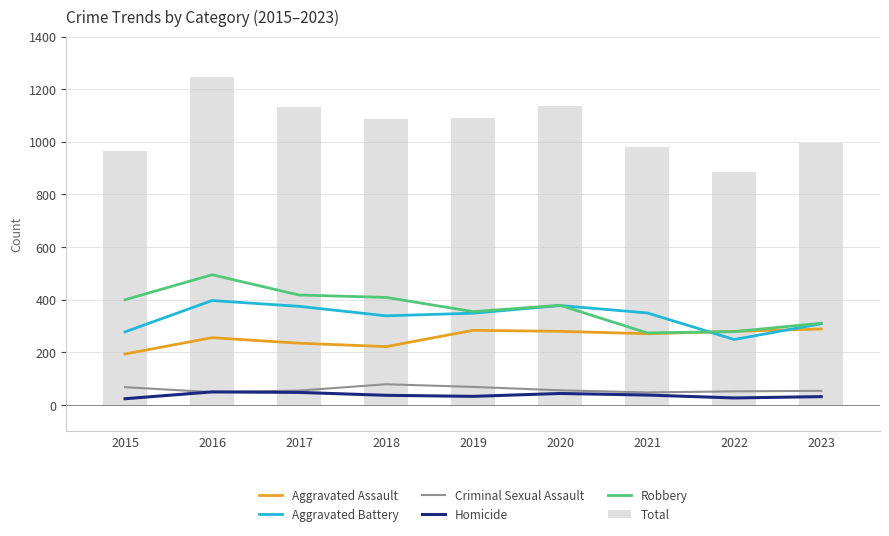

The Criminal Sexual Assault series shows 20 at 2021. True or false?

False